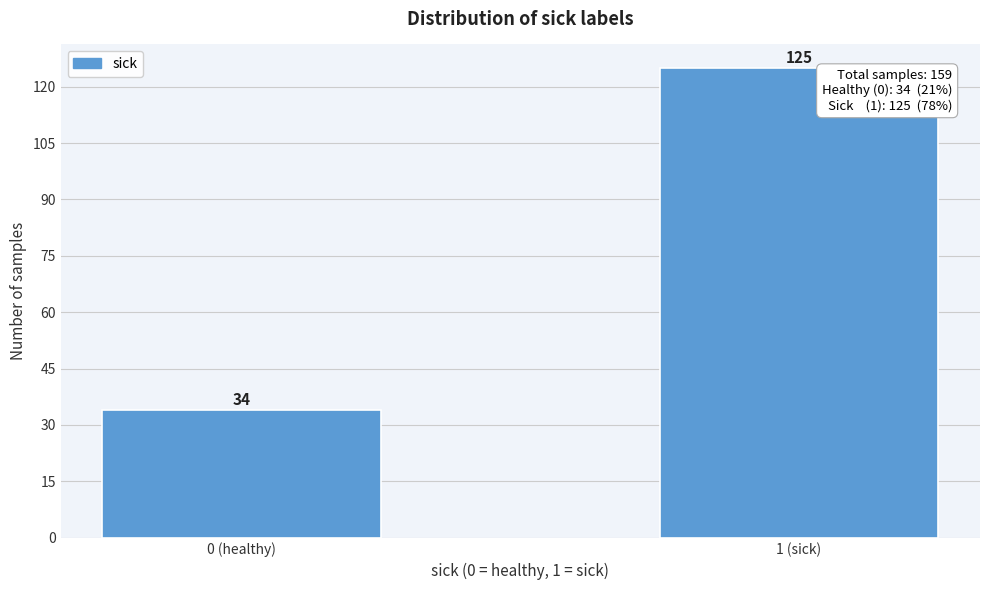

Reading right to left, transcribe all the data shown in this chart.

1 (sick)=125	0 (healthy)=34